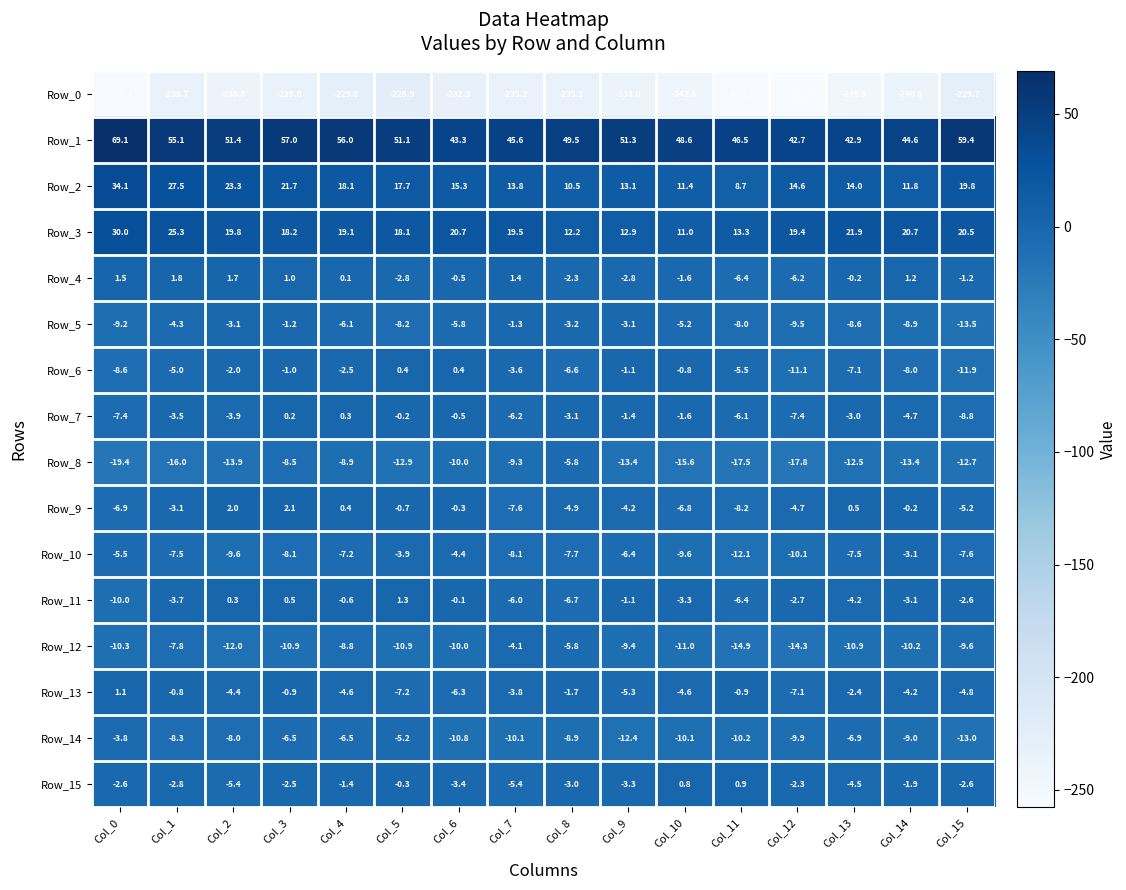

Which series changed the most between Col_1 and Col_10?

Row_2